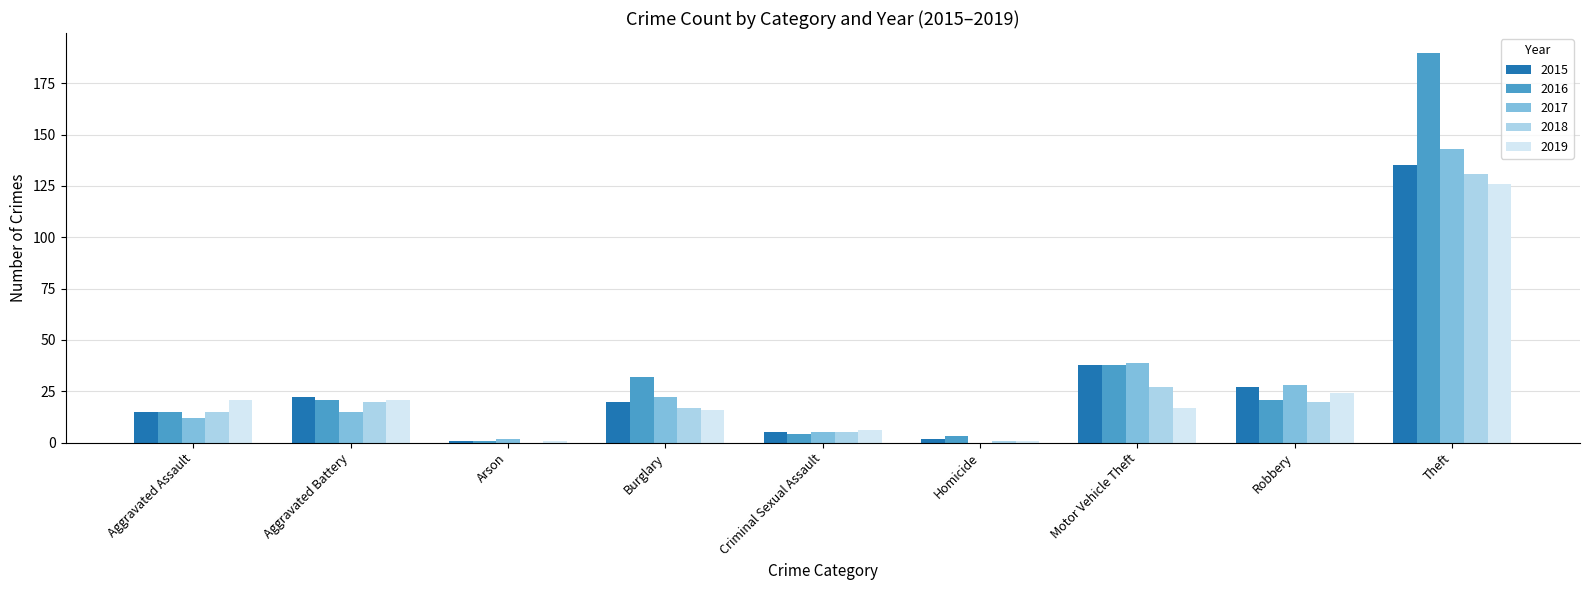

What is the sum of all 2019 values?

233